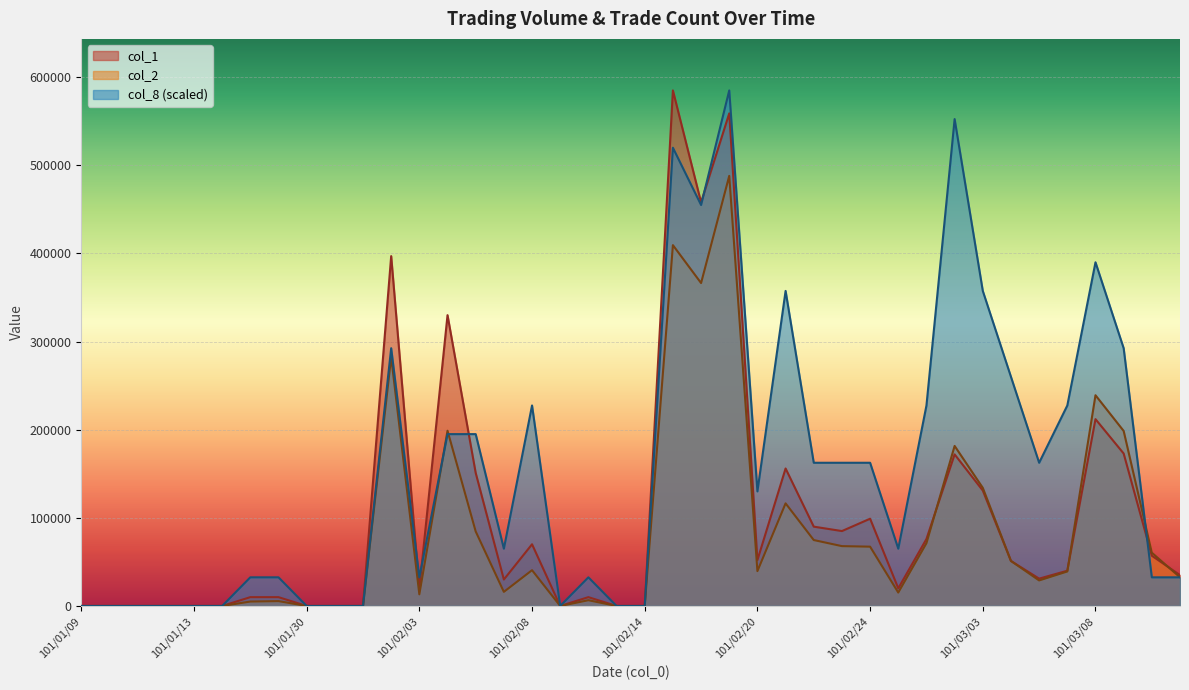

Where does the col_1 series first go above 40000?

101/02/02